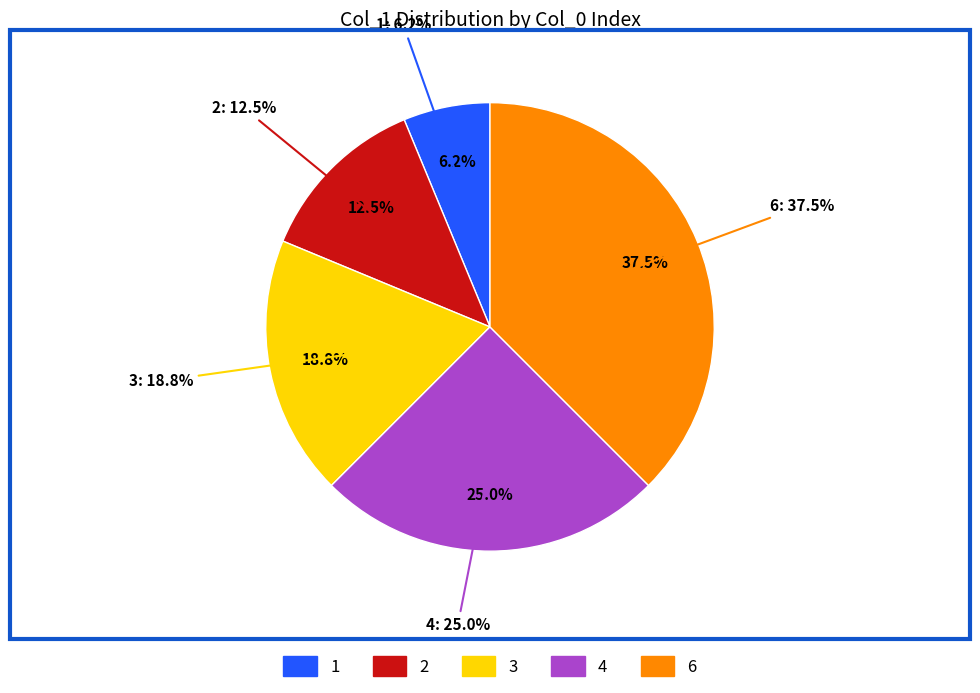

Combined, do 6 and 3 account for over 50%?

Yes